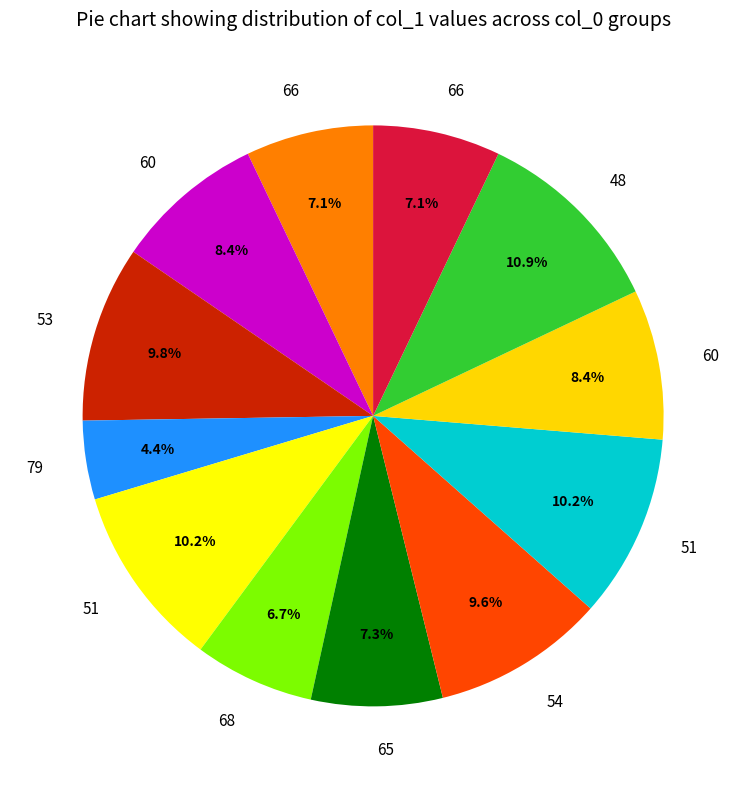

What is the largest slice in the pie chart?

48